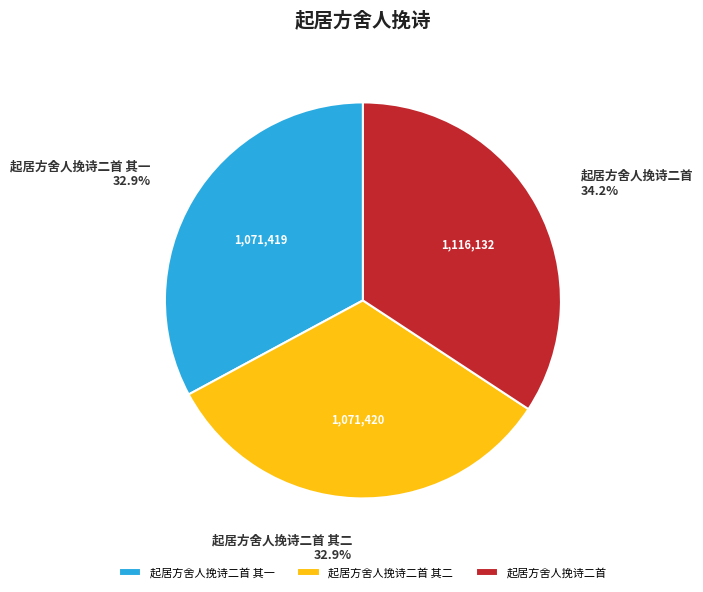

What percentage is the 起居方舍人挽诗二首 slice, to the nearest percent?

34%